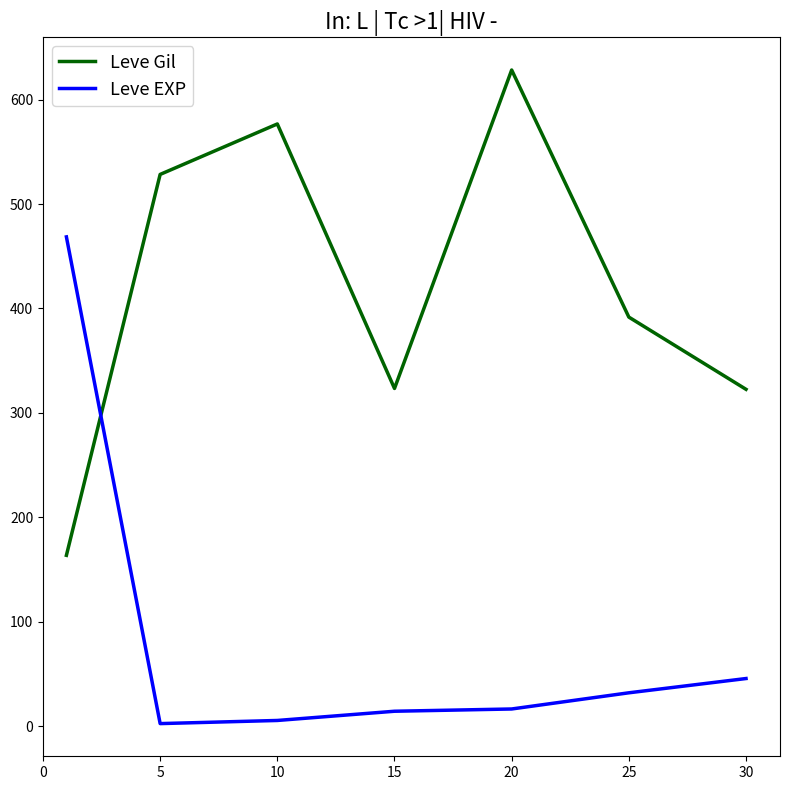

How many lines are shown in the chart?

2